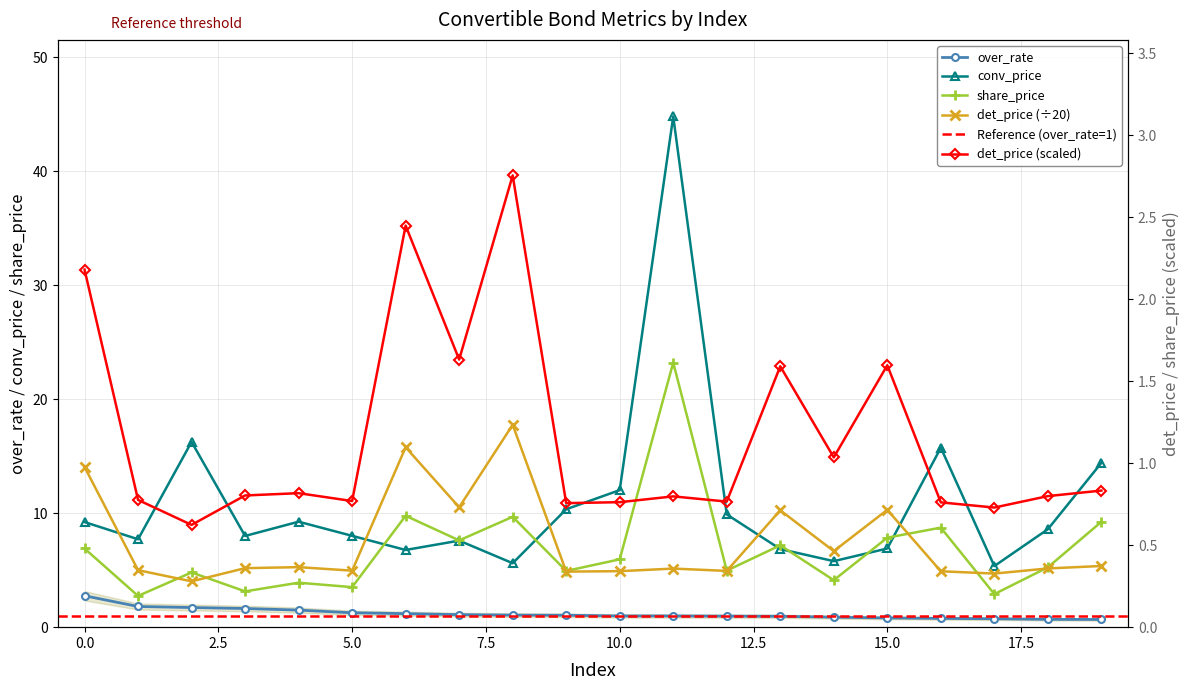

How many data points in share_price are less than 5?

9